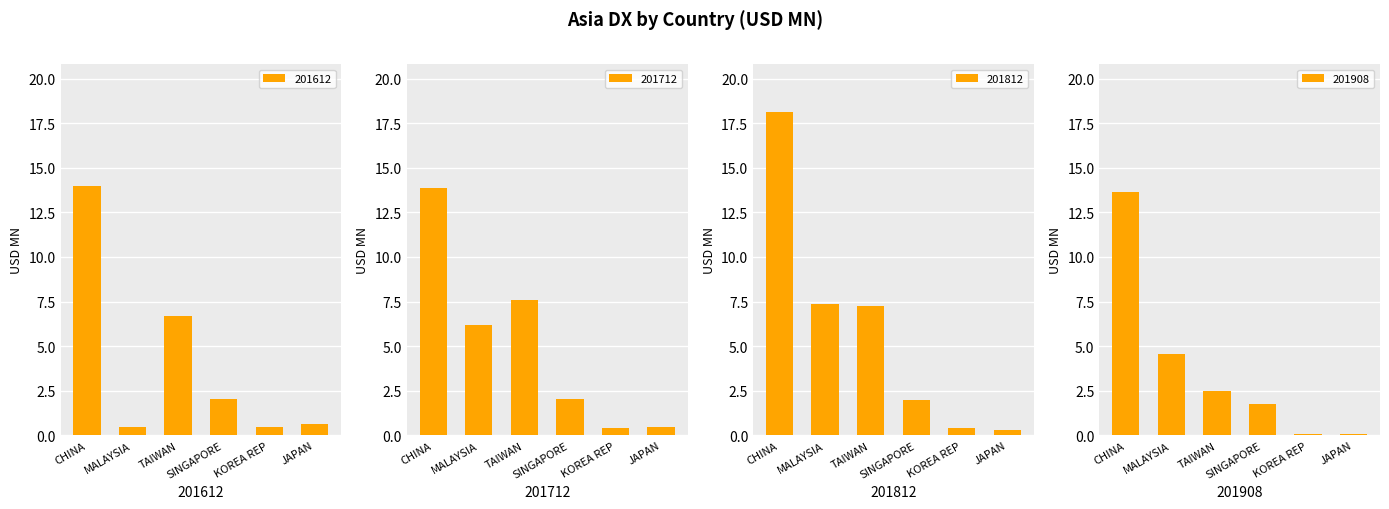

True or false: 201908 has a value of 0.2 at KOREA REP.

False